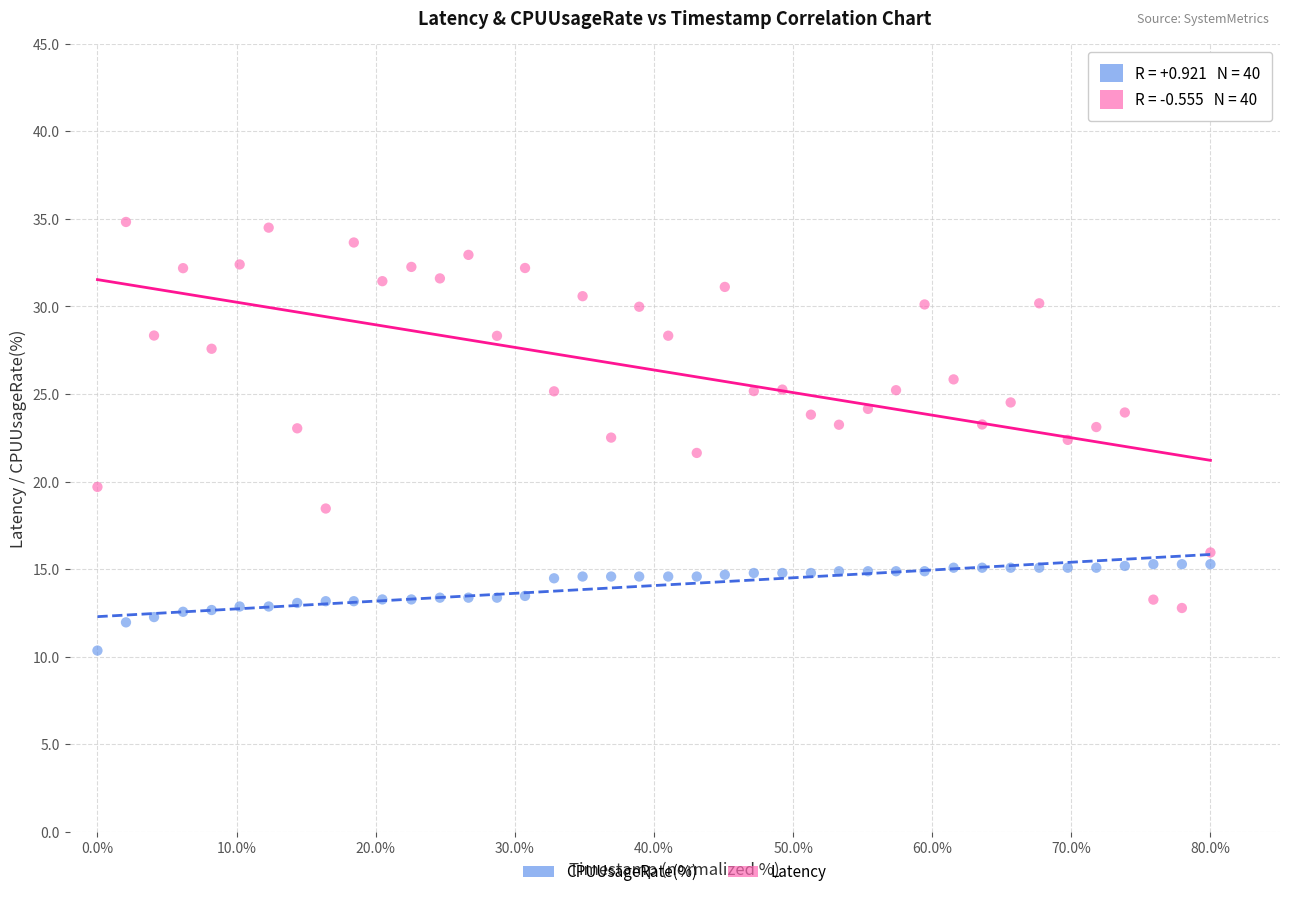

Which series reaches the maximum Y coordinate?

Latency